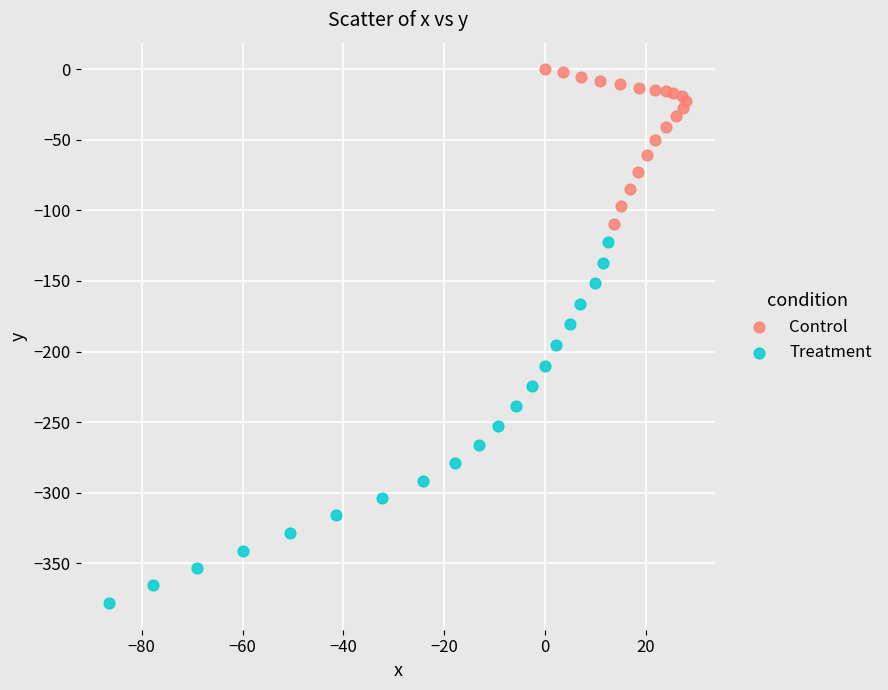

Which series contains the highest Y value?

Control